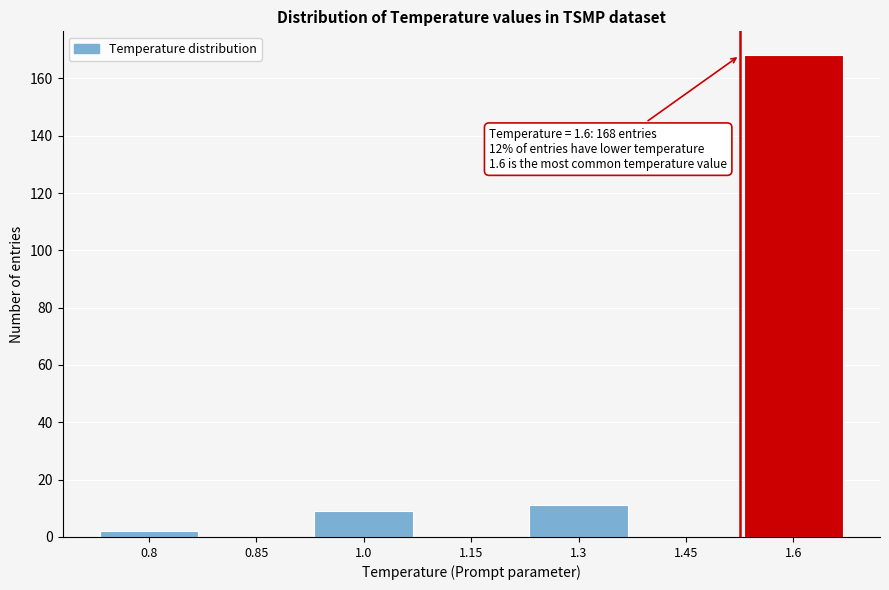

Reading left to right, transcribe all the data shown in this chart.

0.8=2	0.85=0	1.0=9	1.15=0	1.3=11	1.45=0	1.6=168